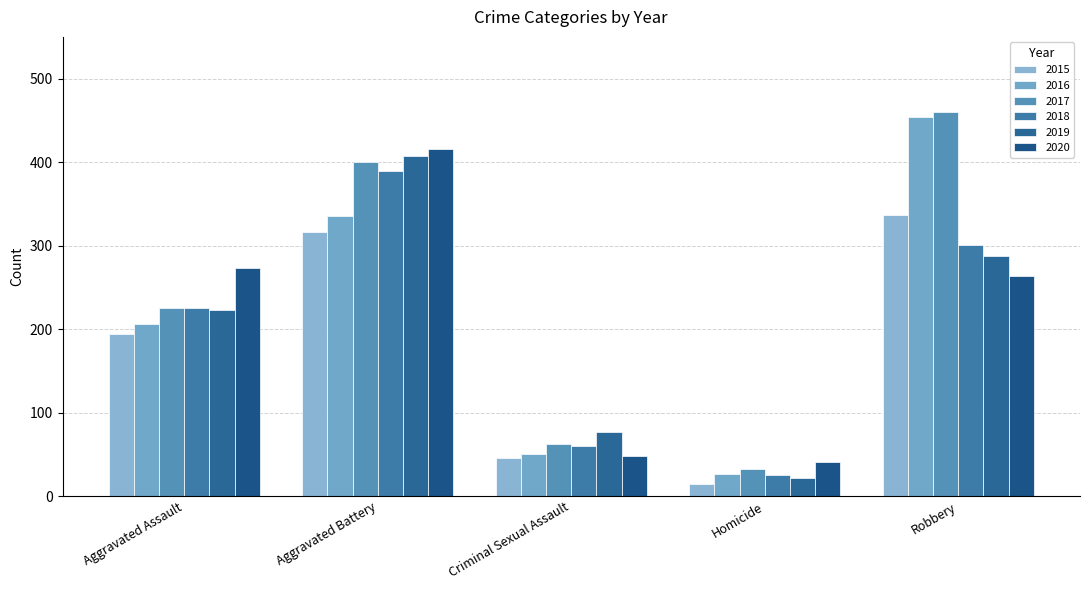

At which label is 2020 closest to 228?

Robbery